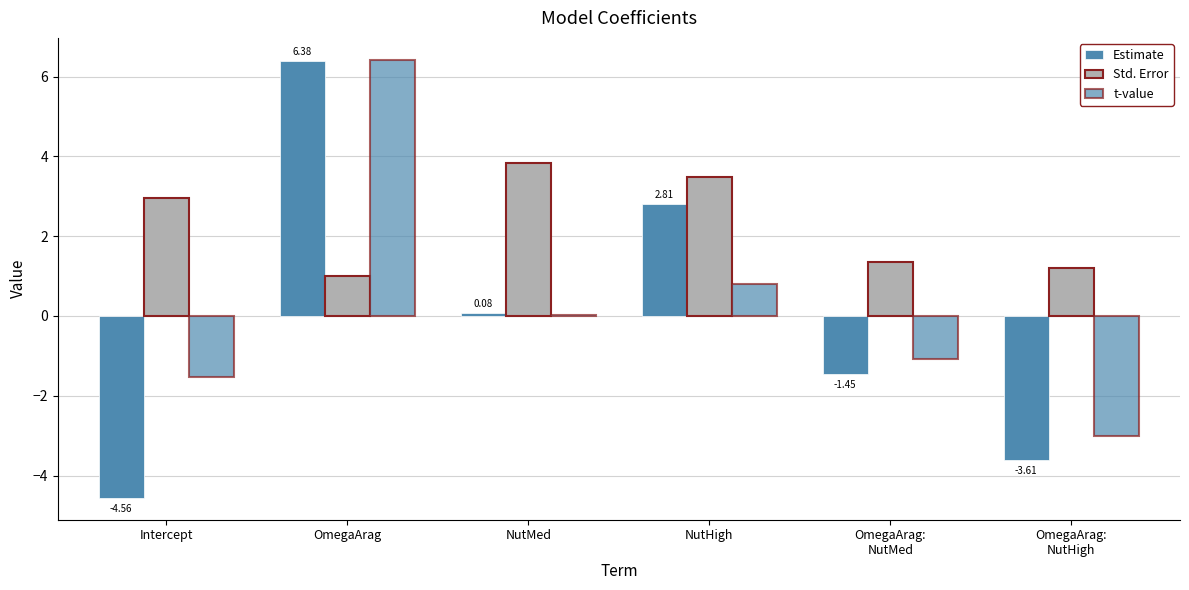

Does the chart contain stacked bars?

No